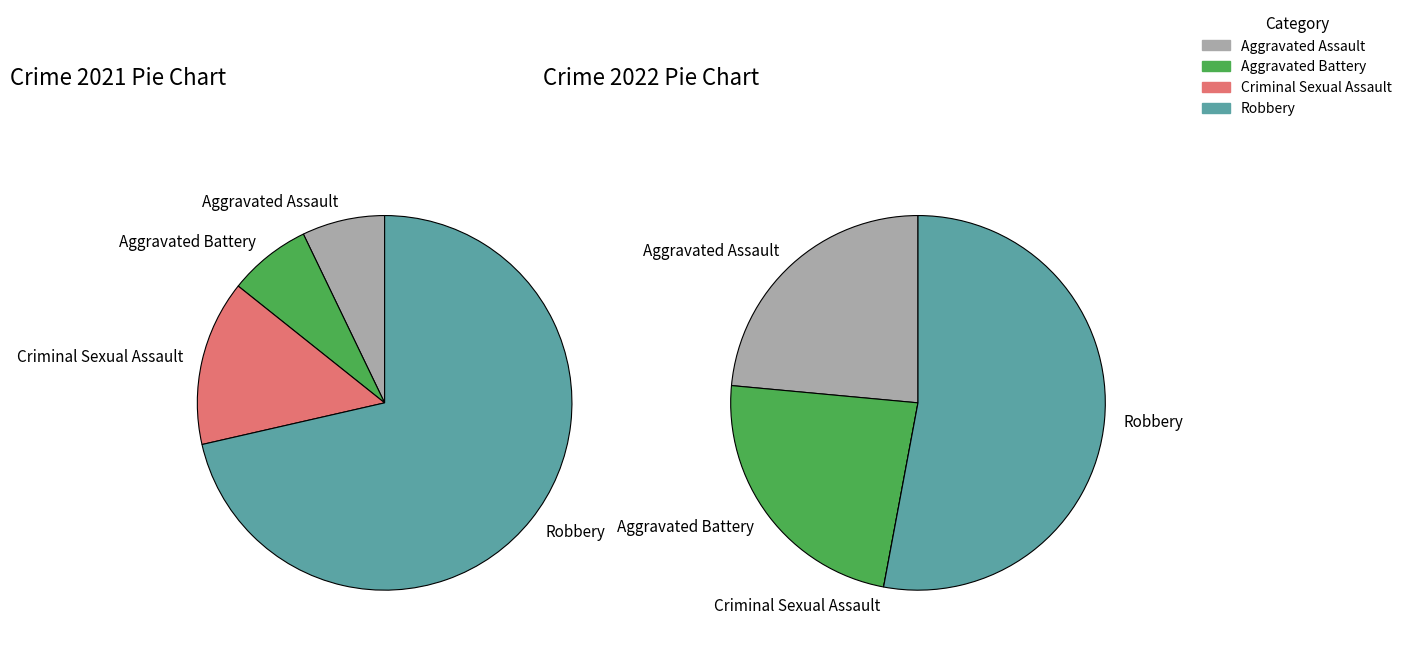

True or false: 2 accounts for 0% of the total.

True